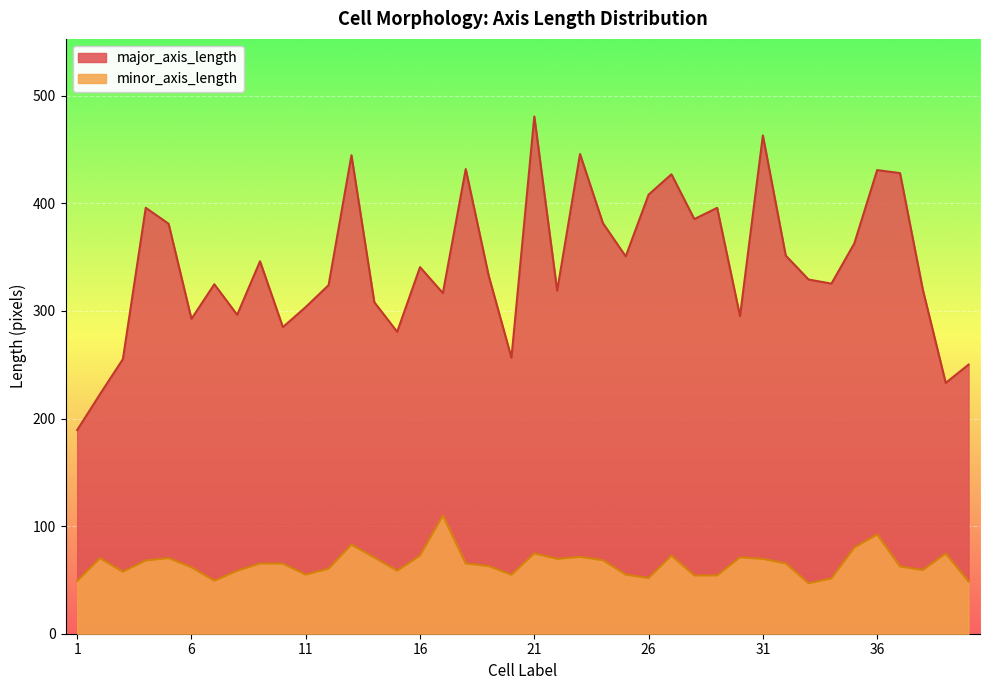

How many data points in minor_axis_length are above 65?

21